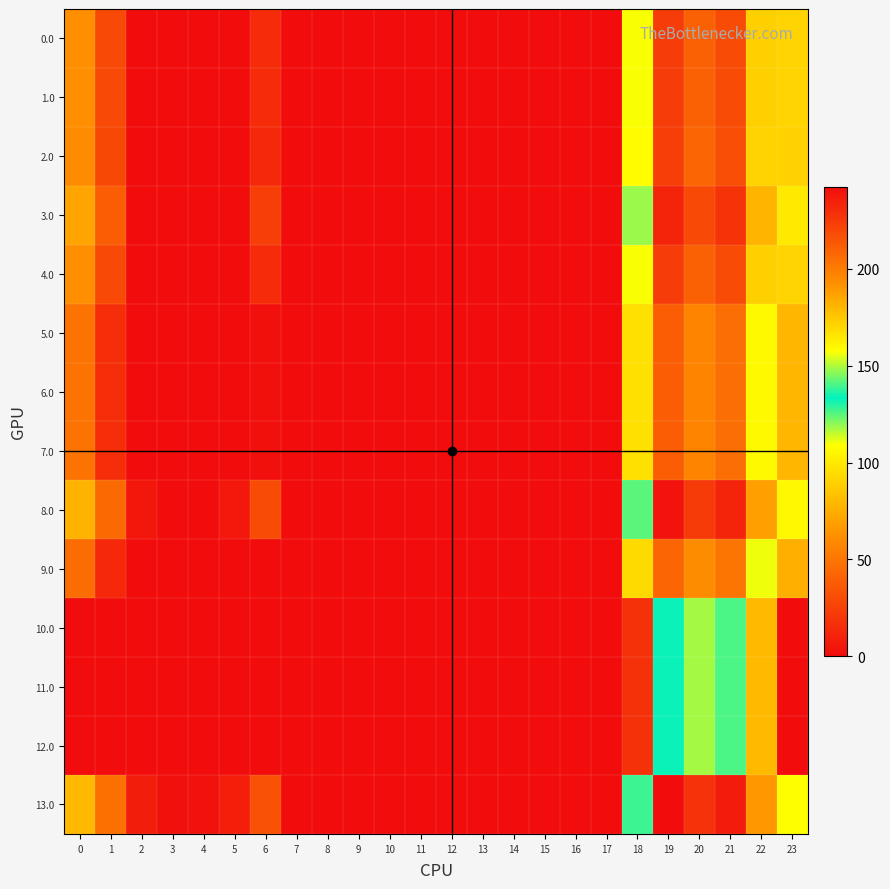

At 13, list the series in order from smallest to largest.

0.0, 1.0, 2.0, 3.0, 4.0, 5.0, 6.0, 7.0, 8.0, 9.0, 10.0, 11.0, 12.0, 13.0